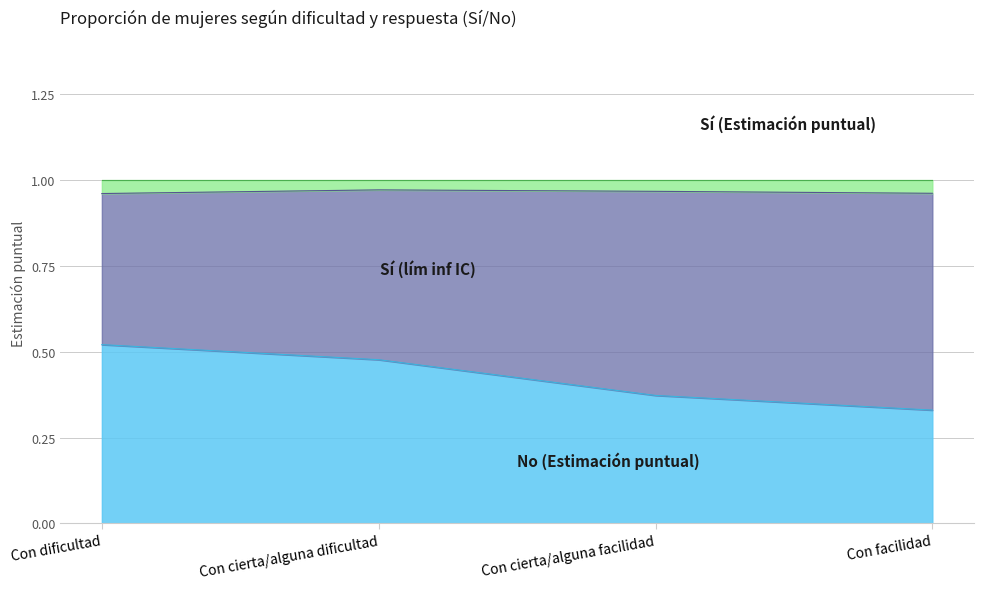

The No (Estimación puntual) series shows 0.5 at Con facilidad. True or false?

False